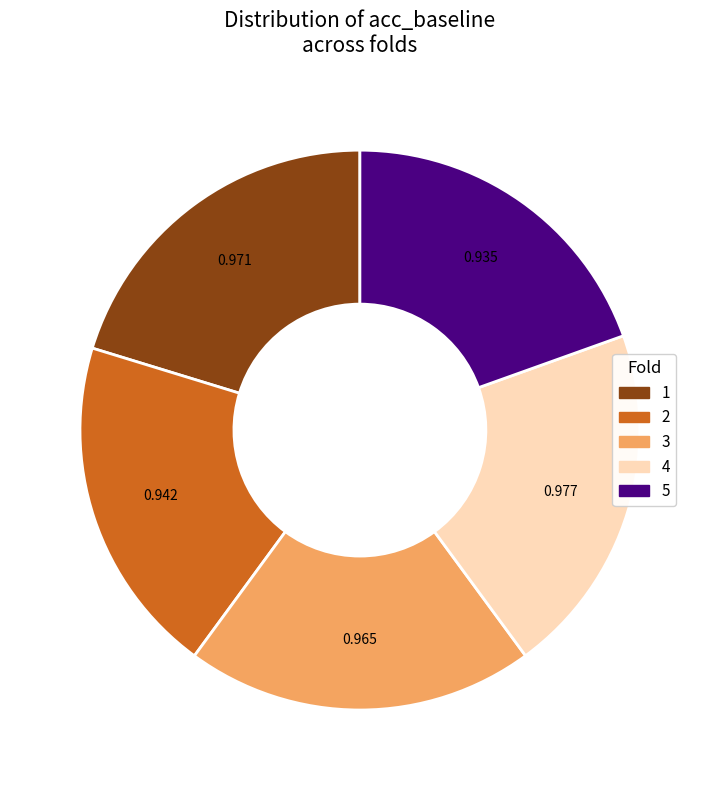

Is the sum of 3 and 4 greater than half?

No